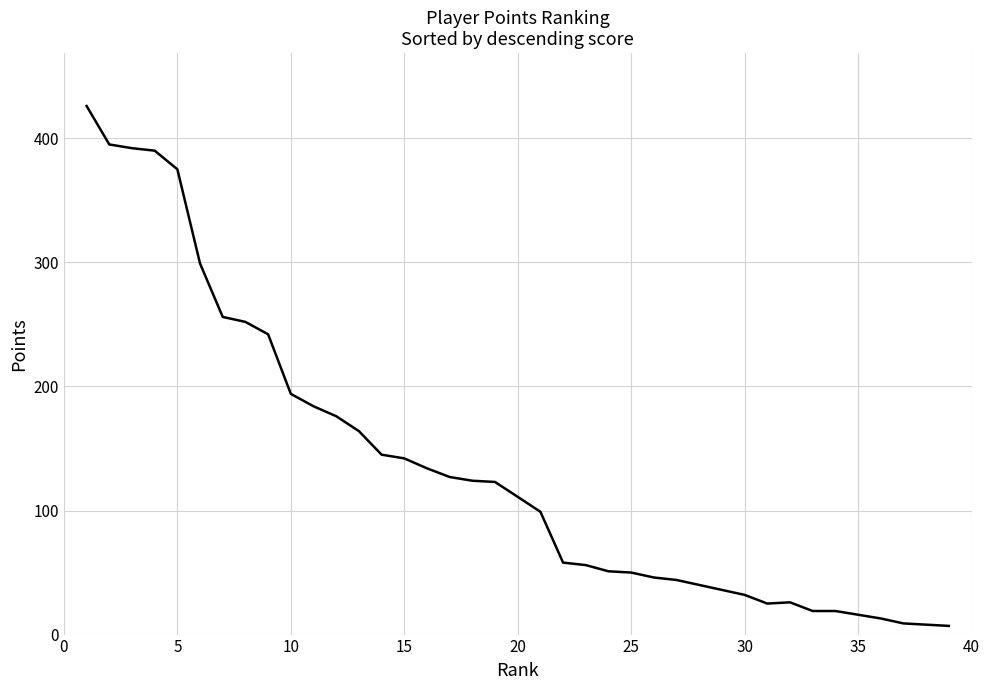

What is the sum of all values?

5305